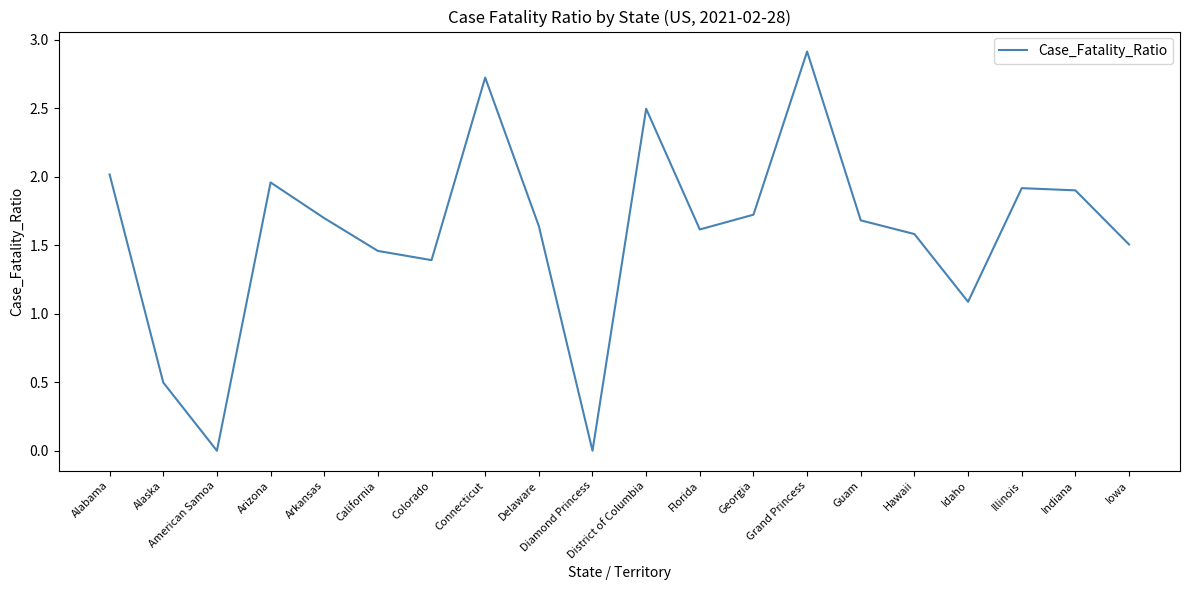

What is the difference between the values at Arizona and Idaho?

0.9